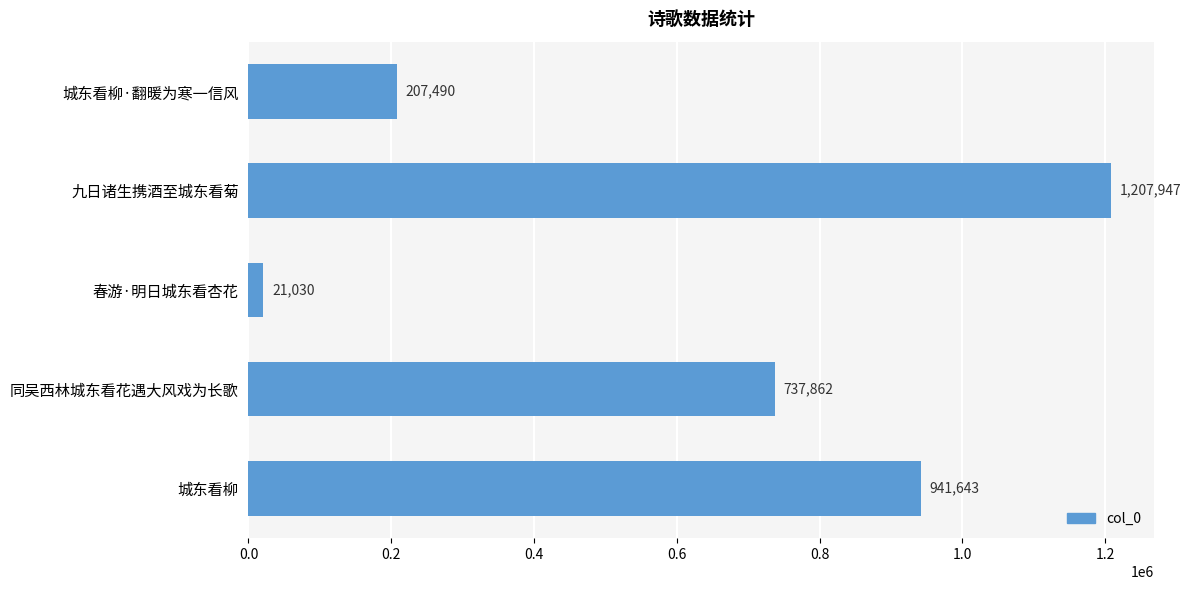

At which category does the chart reach its peak across all series?

九日诸生携酒至城东看菊